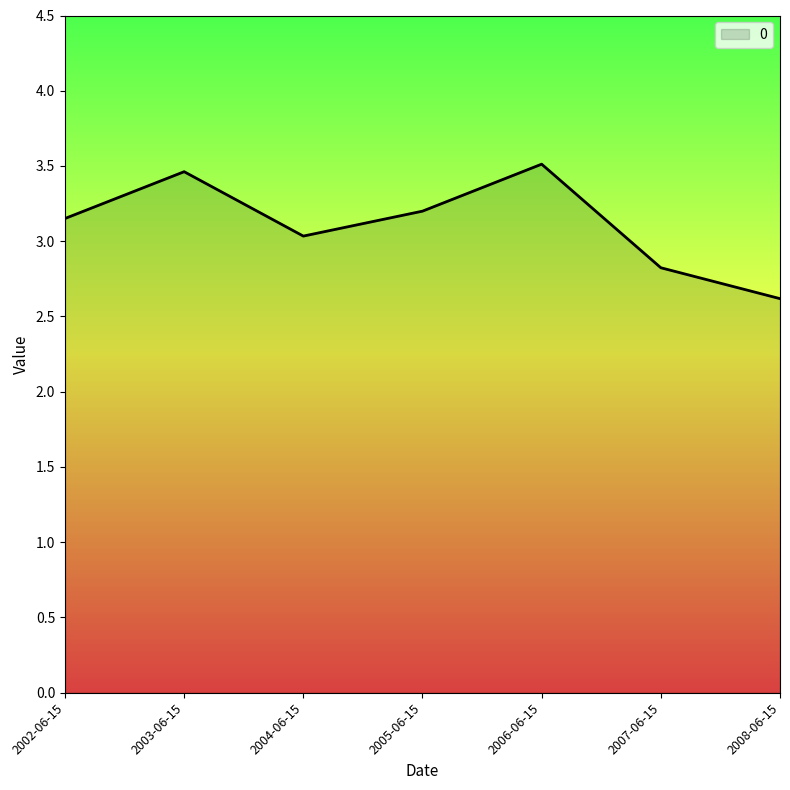

How many lines are shown in the chart?

1